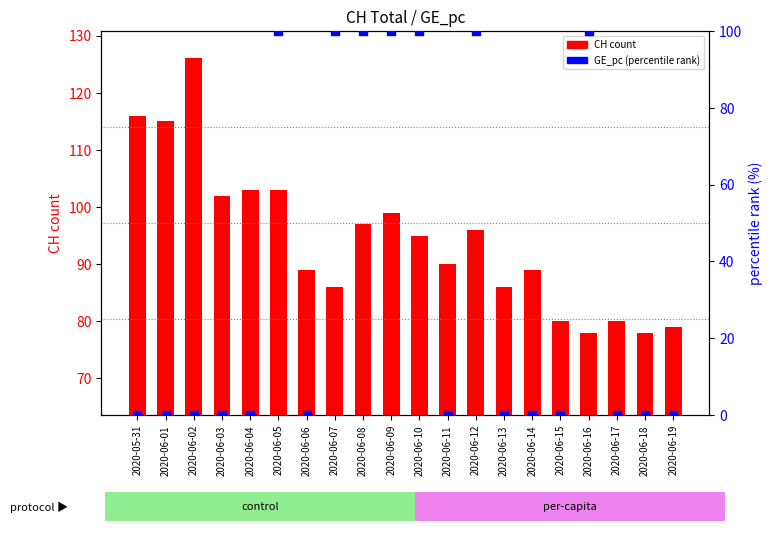

What are all the series names shown in the legend?

CH count, GE_pc (percentile)